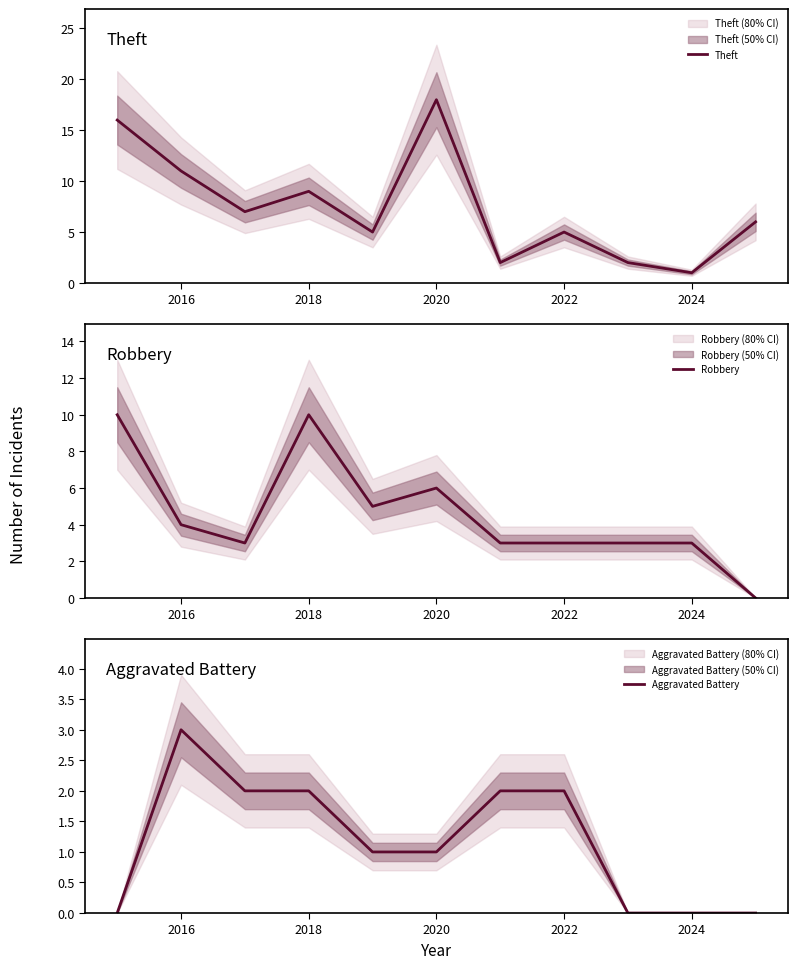

Does the chart have visible grid lines?

No